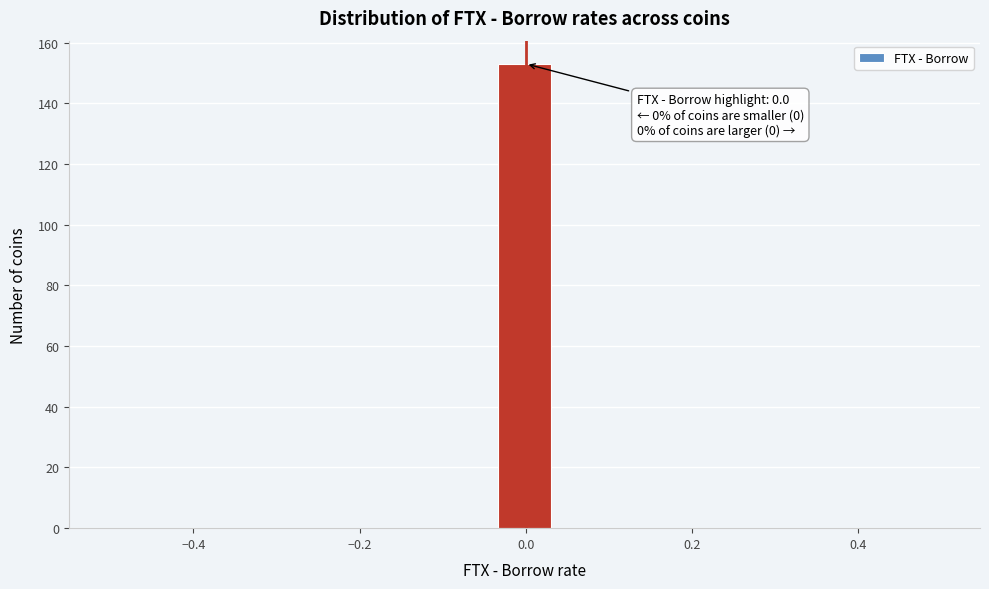

Around what value on the x-axis is the tallest bar? Give the approximate position of its centre, as read against the axis.

0.00